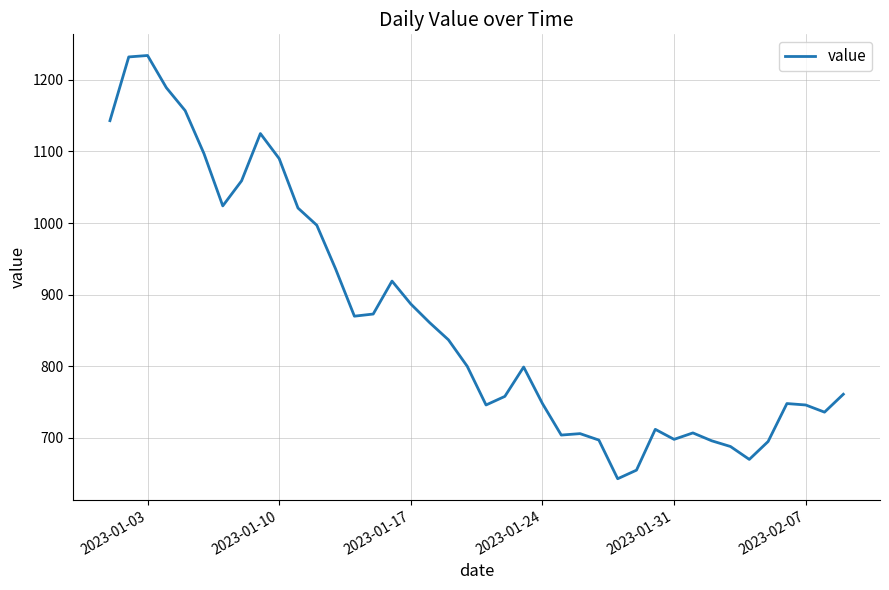

What is the difference between the maximum and minimum values?

591